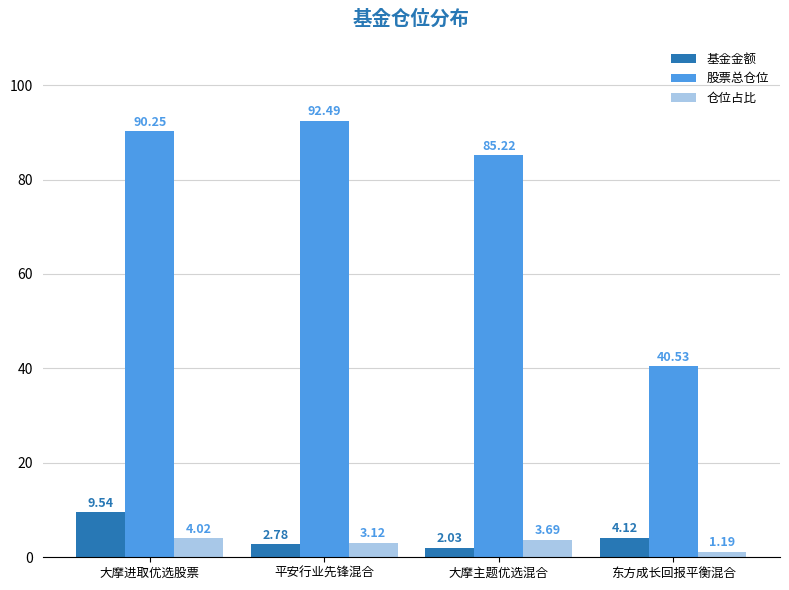

What is the difference between the maximum and minimum values in the 股票总仓位 series?

52.0